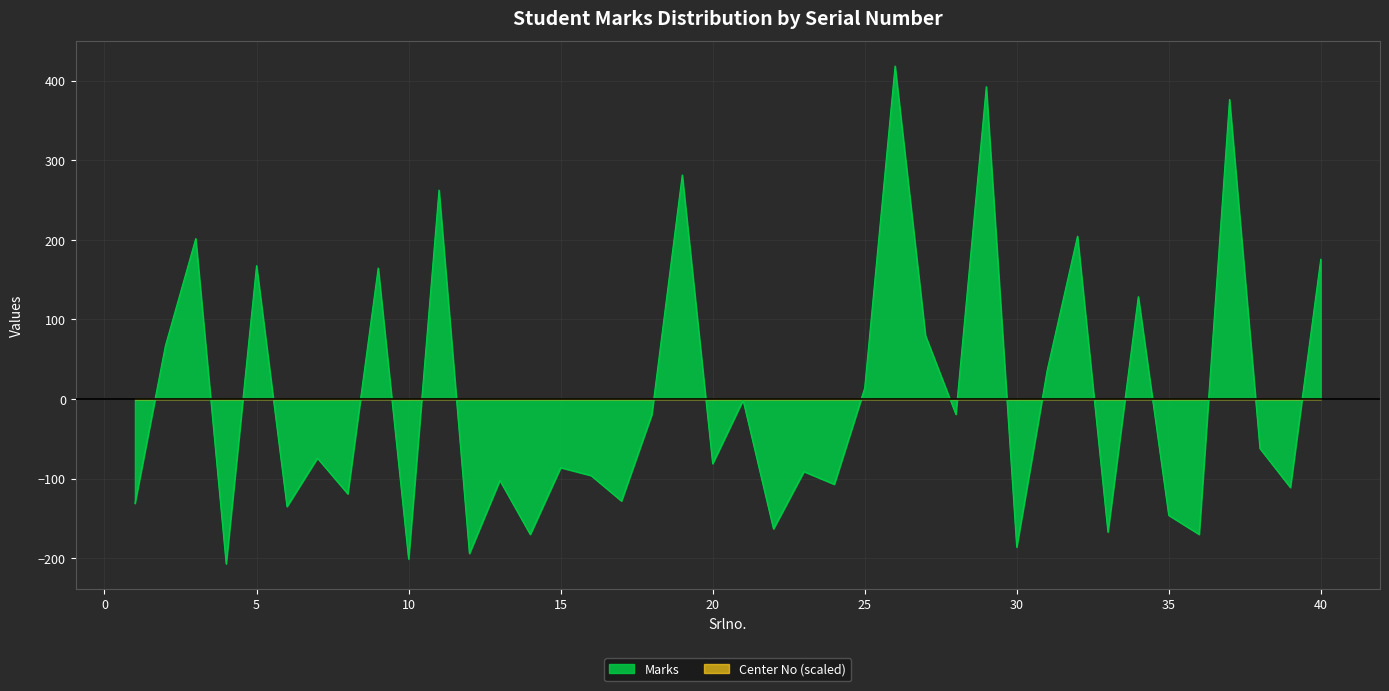

Is it true that the value at 36 is -170.2?

True